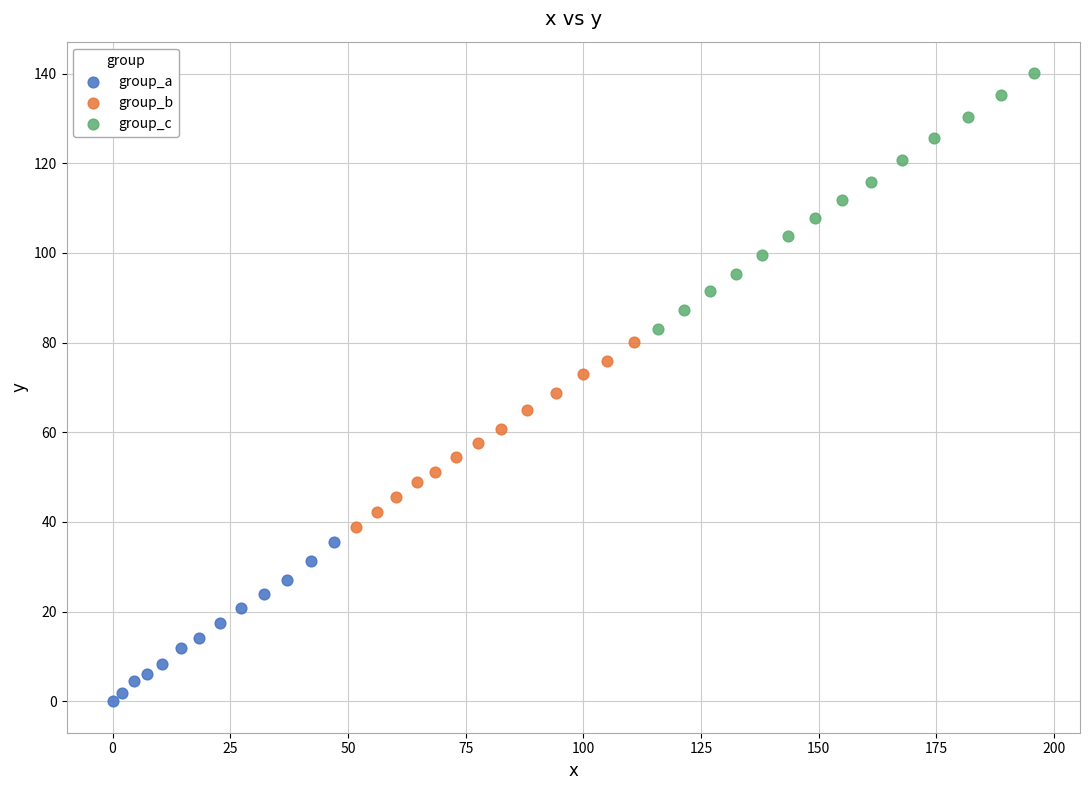

Which series contains the highest Y value?

group_c